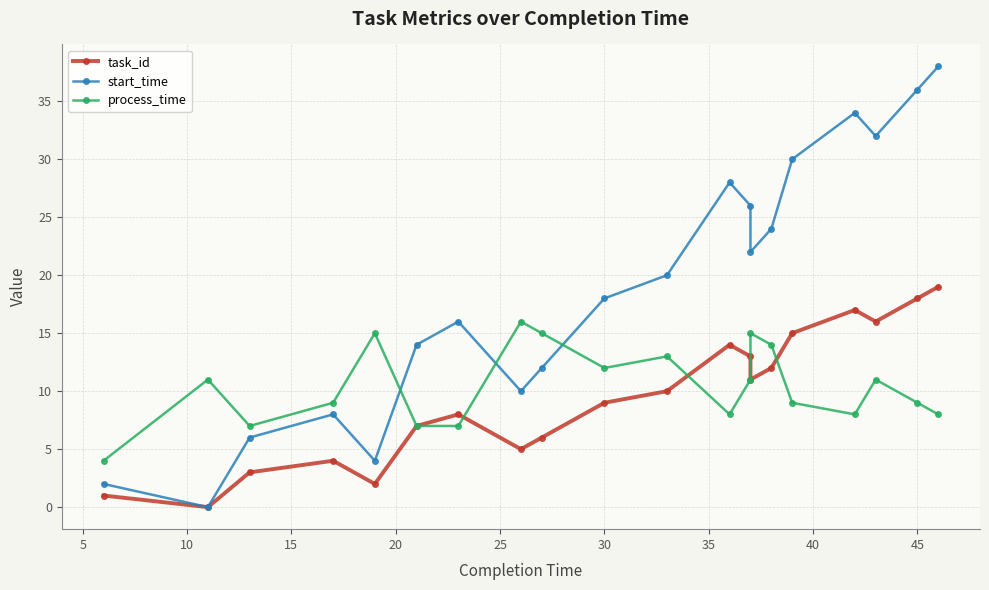

What is the value of the start_time point at the 8th from the left?

10